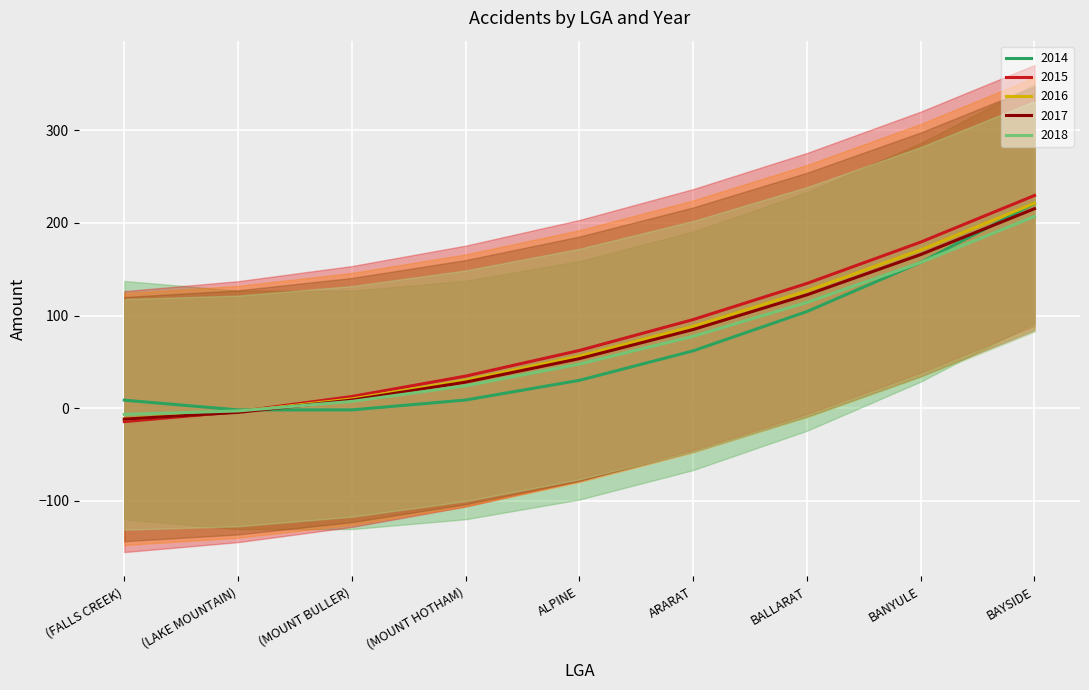

What is the maximum value for 2016?

221.2